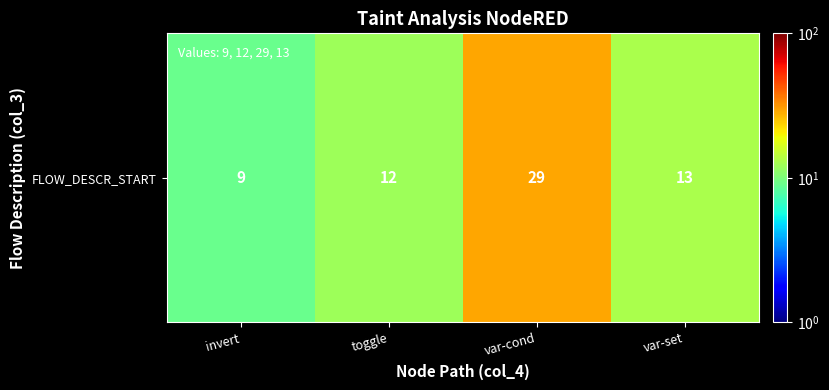

How many categories are shown in the chart?

4